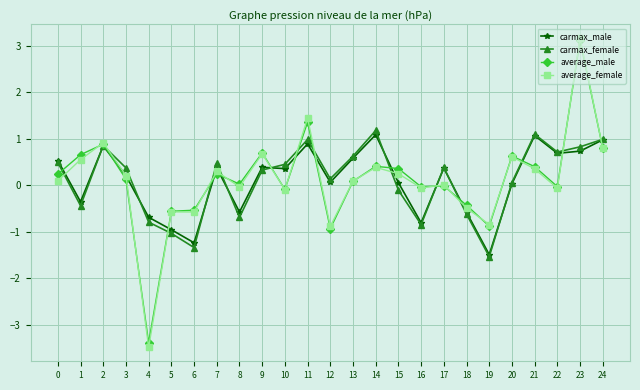

At how many categories does at least one series exceed -2?

25